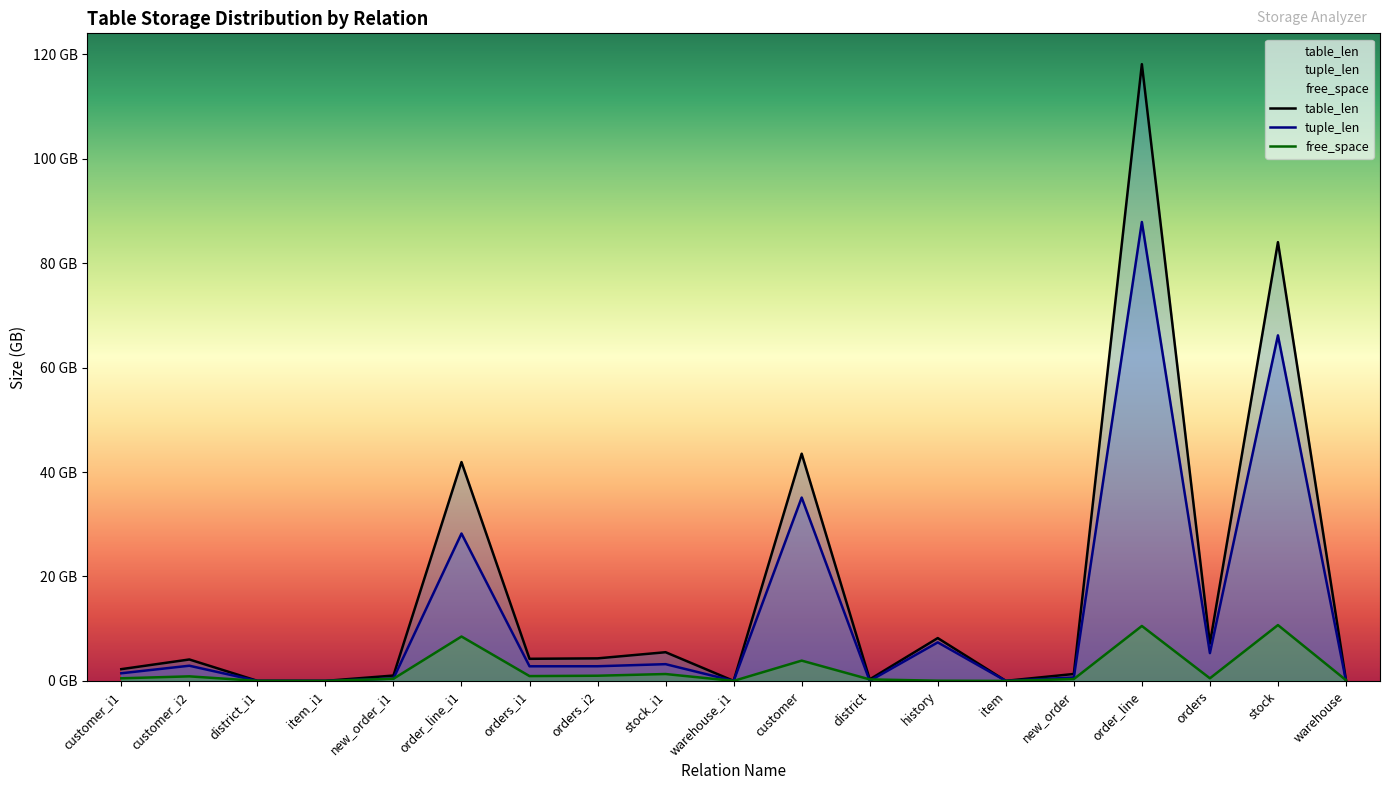

What is the value of the table_len point at the 13th from the left?

8.2